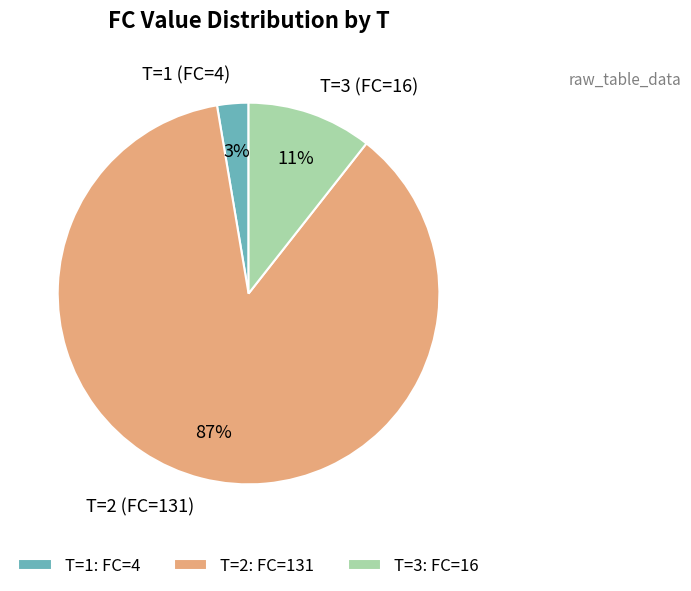

To the nearest percent, what is the average slice percentage?

33%